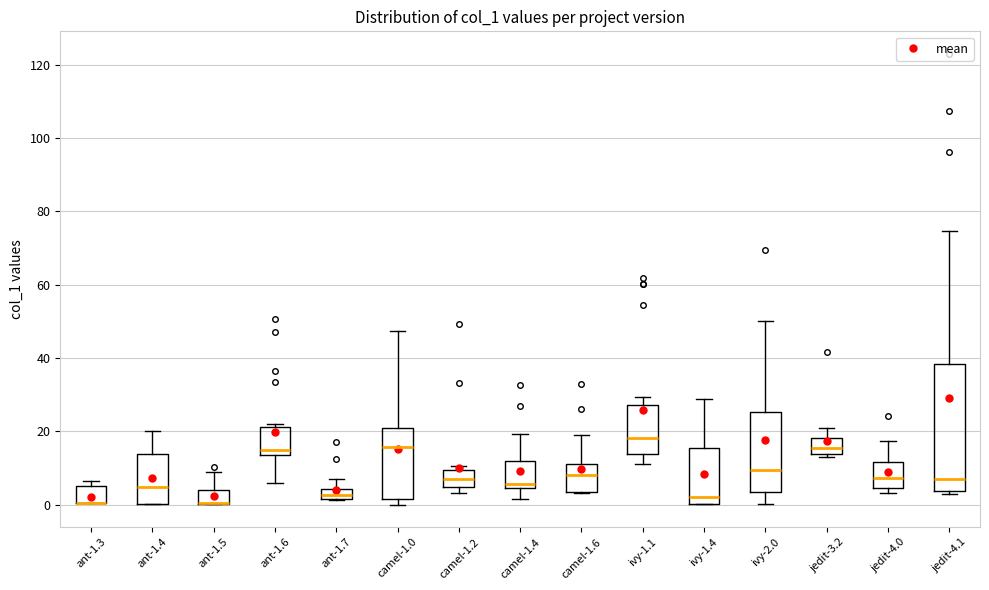

Where is the lower edge of the box for ant-1.3 on the y-axis? The values are not printed on the chart, so give them approximately, as read against the axis.

0